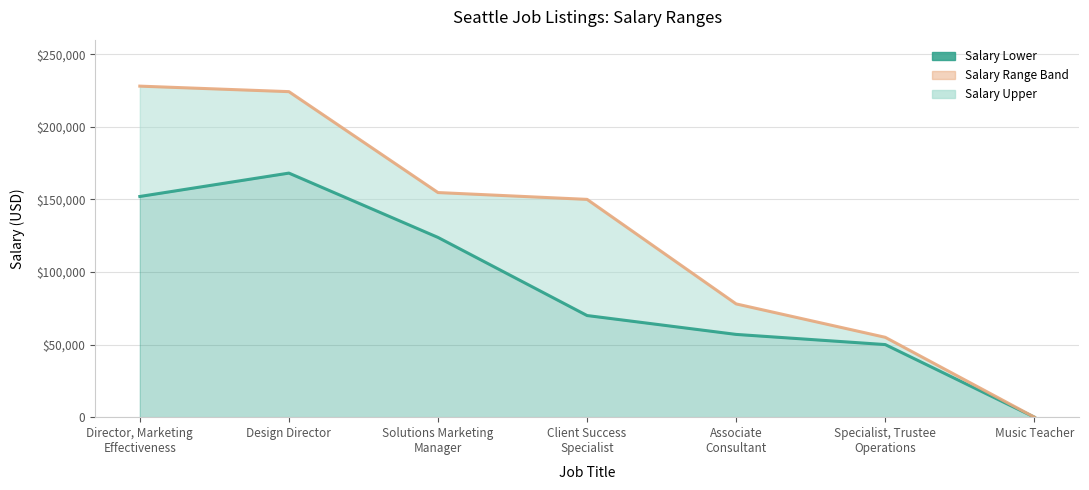

List the labels in order of Salary_Upper (line) value, largest first.

Director, Marketing
Effectiveness, Design Director, Solutions Marketing
Manager, Client Success
Specialist, Associate
Consultant, Specialist, Trustee
Operations, Music Teacher